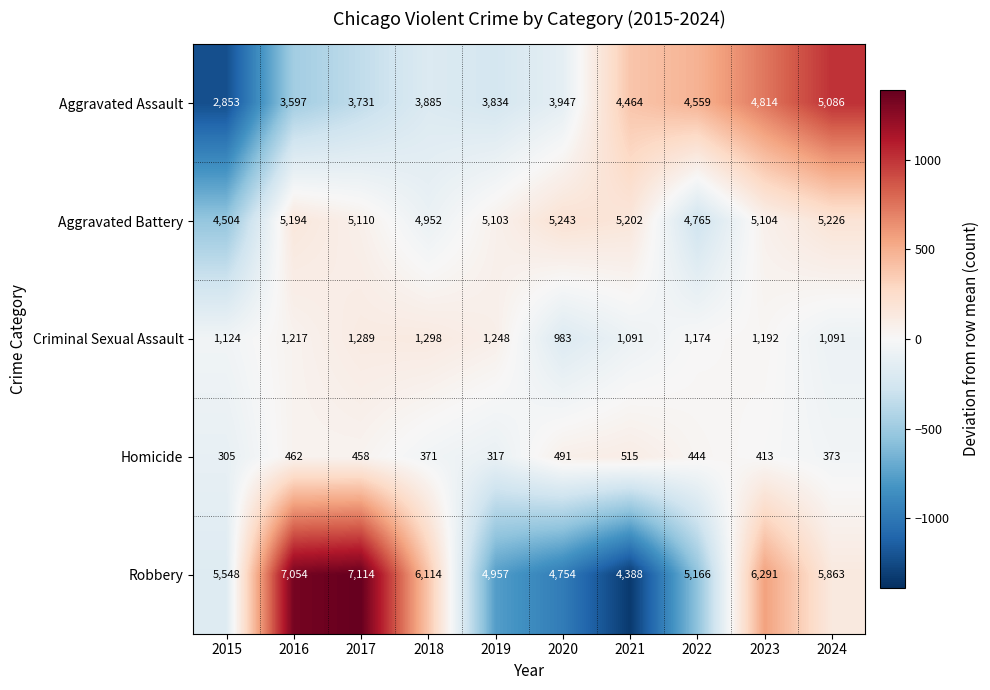

Which category has the lowest value across all series?

2015